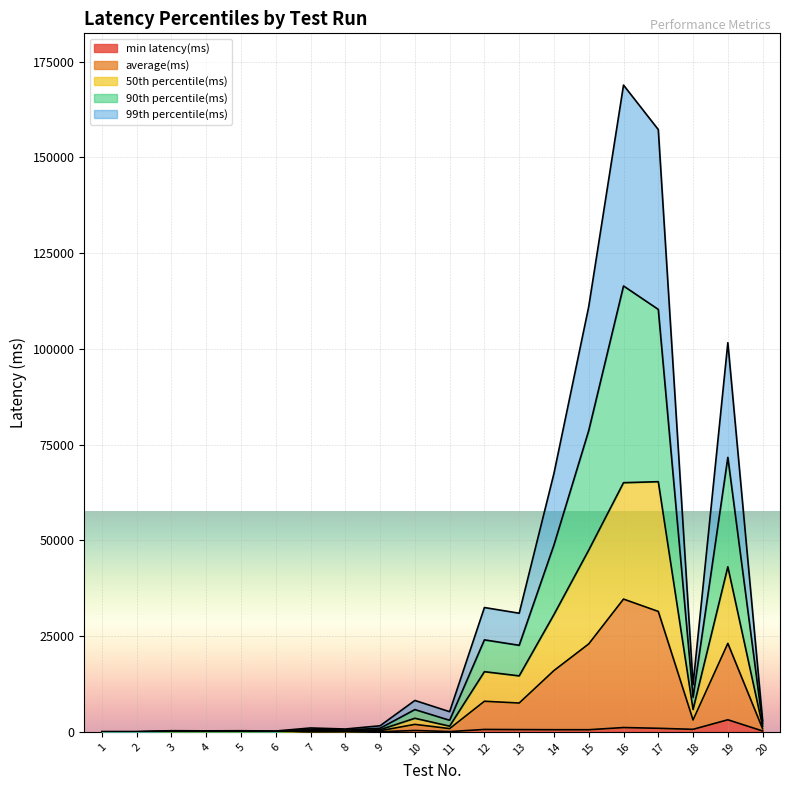

Which category has the lowest value across all series?

2